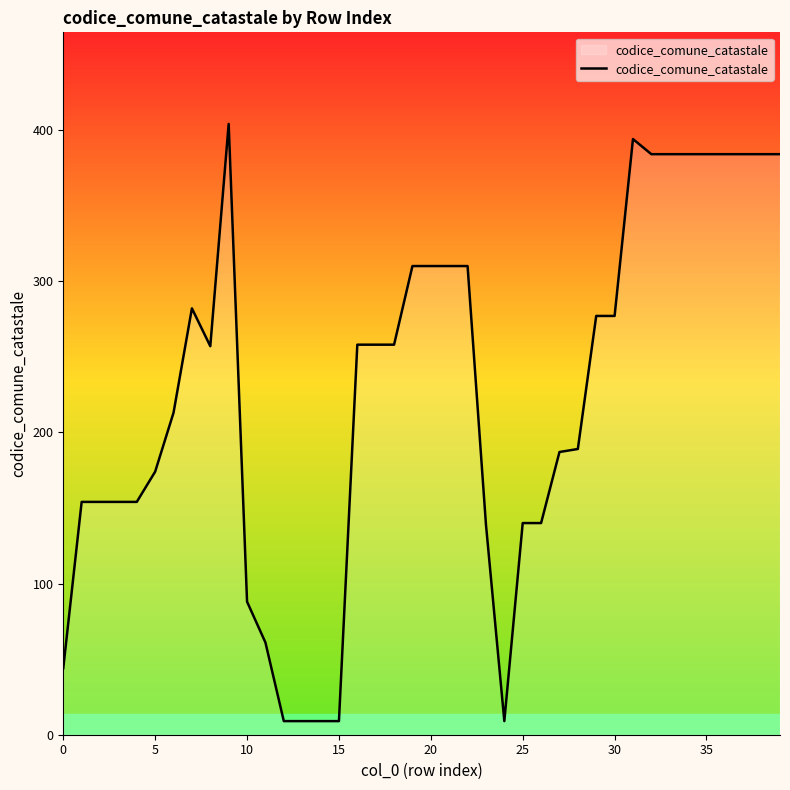

What is the maximum value shown in the chart?

404